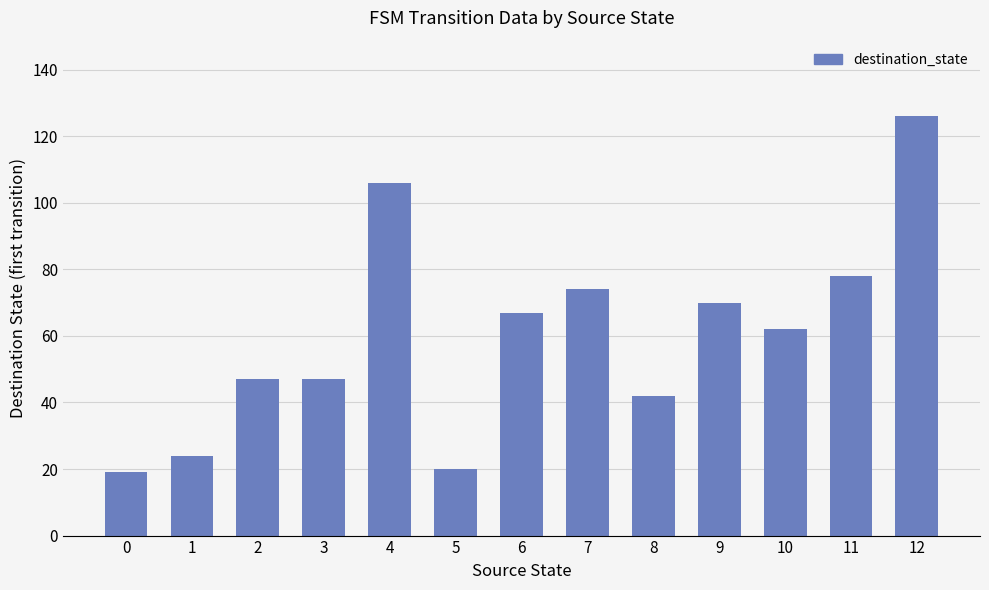

Which label corresponds to the largest value in the chart?

12